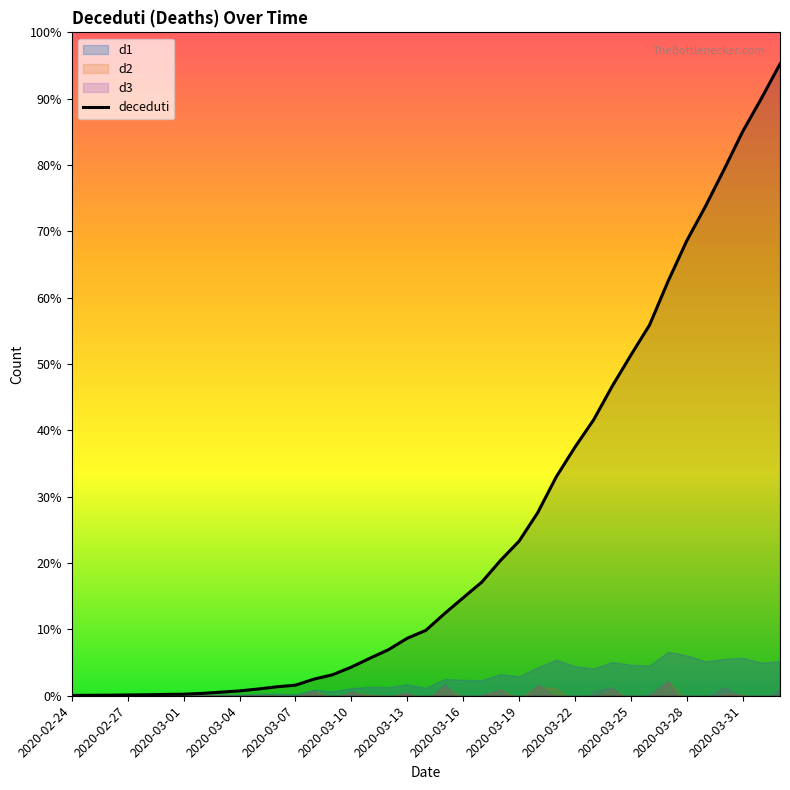

Reading left to right, extract all data points from this chart.

7	10	12	17	21	29	34	52	79	107	148	197	233	366	463	631	827	1016	1266	1441	1809	2158	2503	2978	3405	4032	4825	5476	6077	6820	7503	8165	9134	10023	10779	11591	12428	13155	13915